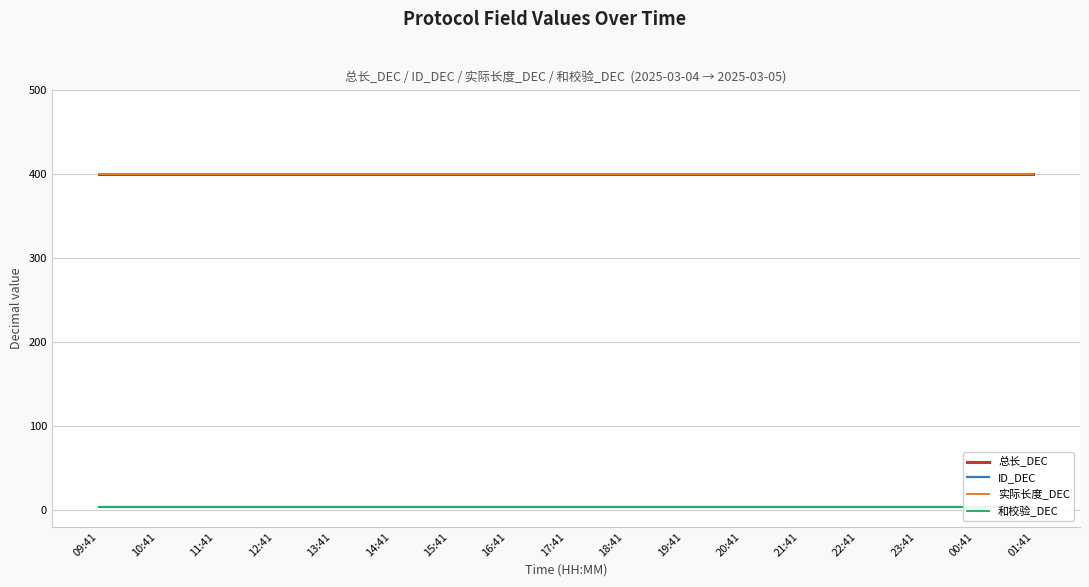

Is the value of 和校验_DEC at 12:41 greater than the value of ID_DEC at 22:41?

No